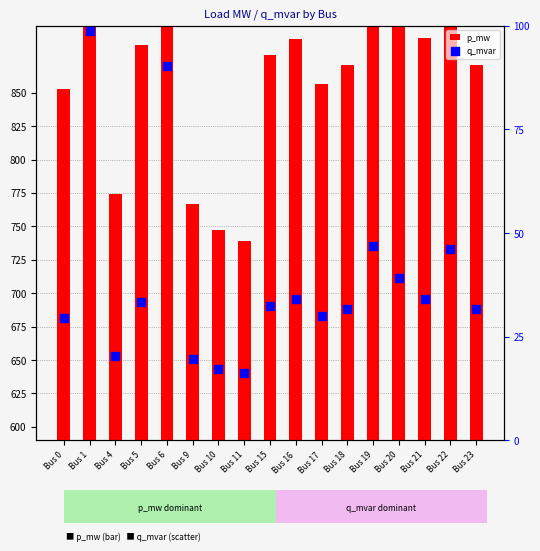

Which series has the widest spread of Y values?

p_mw